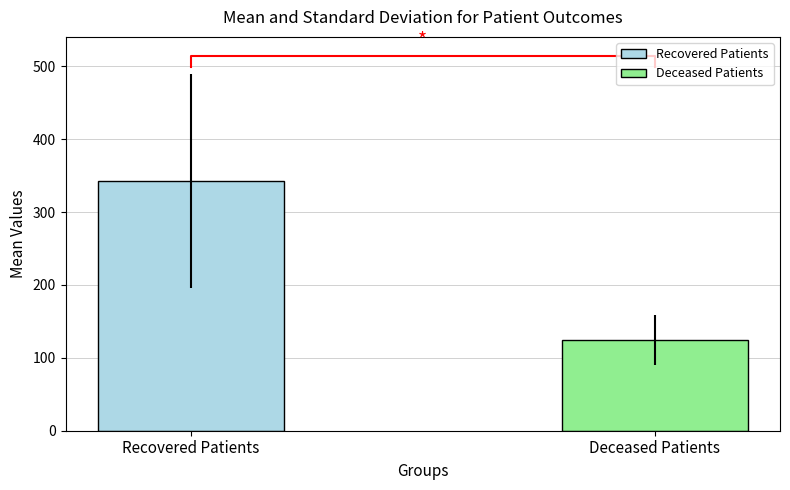

What is the highest value of the Deceased Patients series?

124.5